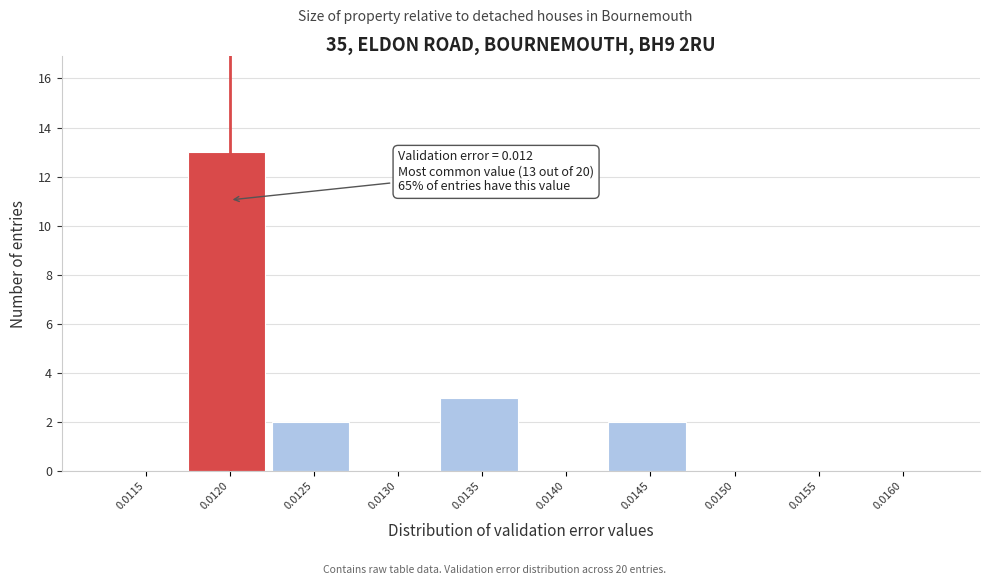

Reading right to left, list all the values displayed in this chart.

0.0160=0	0.0155=0	0.0150=0	0.0145=2	0.0140=0	0.0135=3	0.0130=0	0.0125=2	0.0120=13	0.0115=0